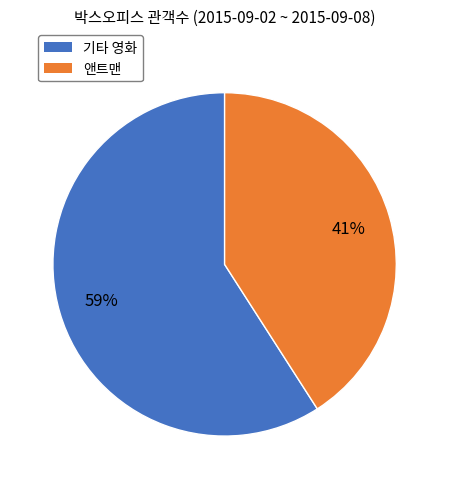

To the nearest percent, what is the average slice percentage?

50%